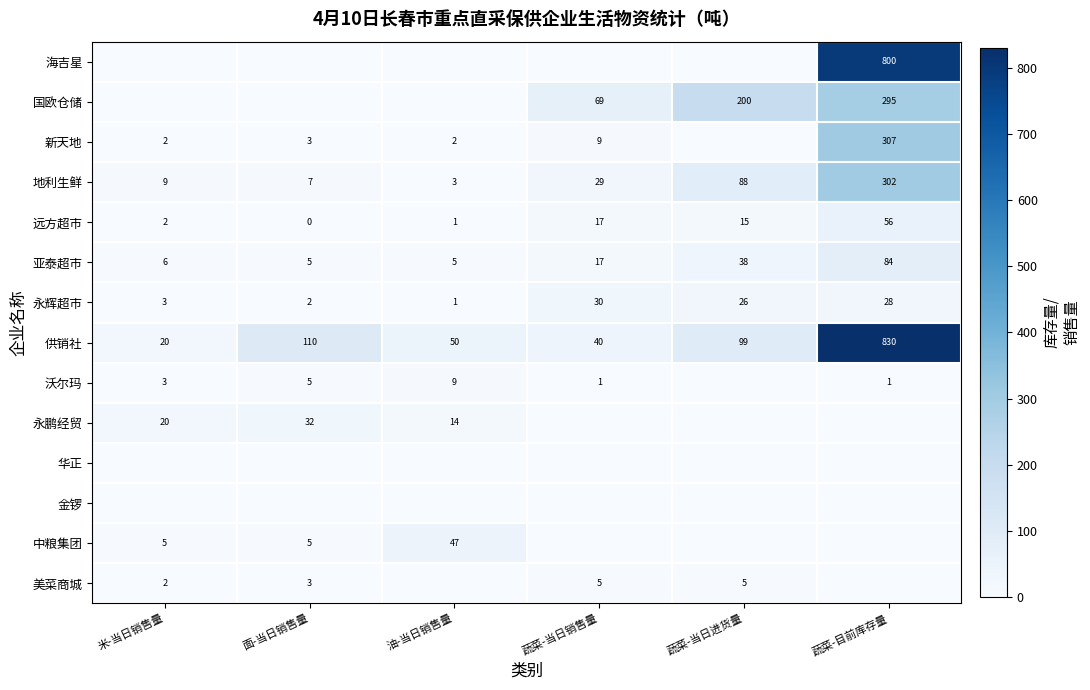

List the labels in order of 永辉超市 value, largest first.

蔬菜-当日销售量, 蔬菜-目前库存量, 蔬菜-当日进货量, 米-当日销售量, 面-当日销售量, 油-当日销售量